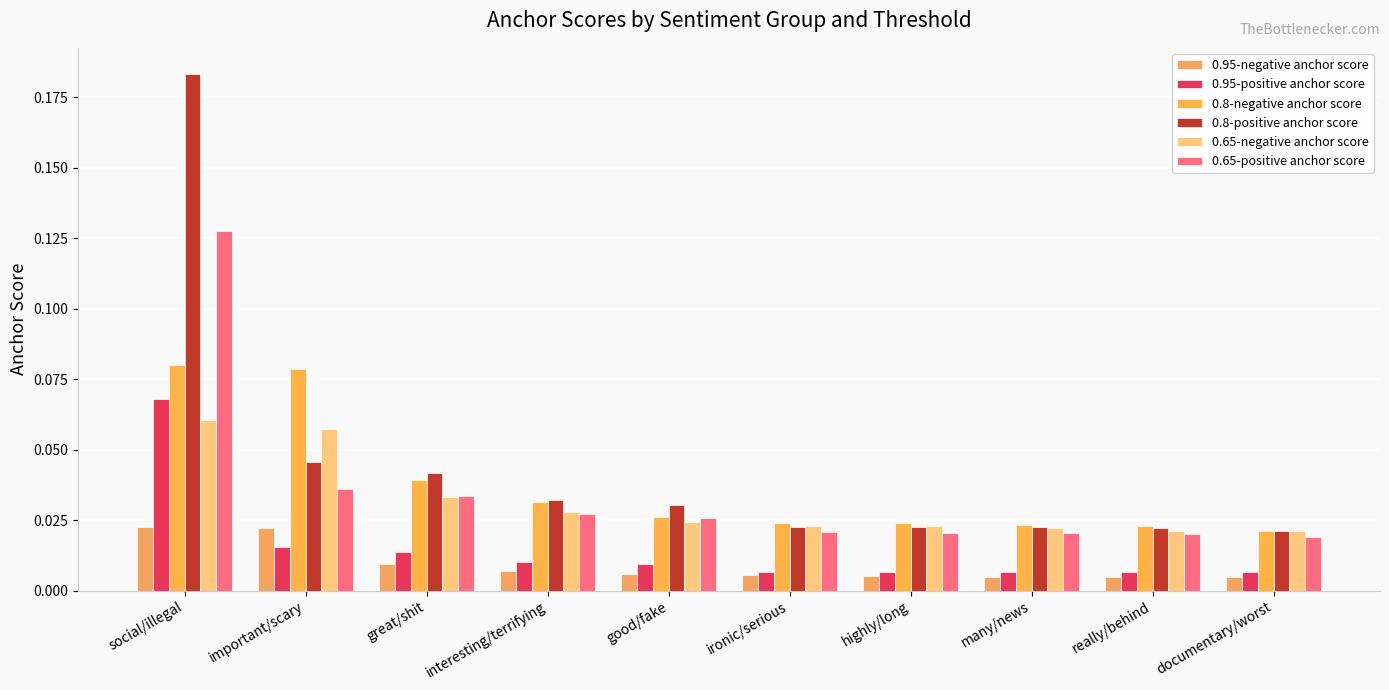

True or false: 0.65-negative anchor score has a value of 0.0 at really/behind.

False